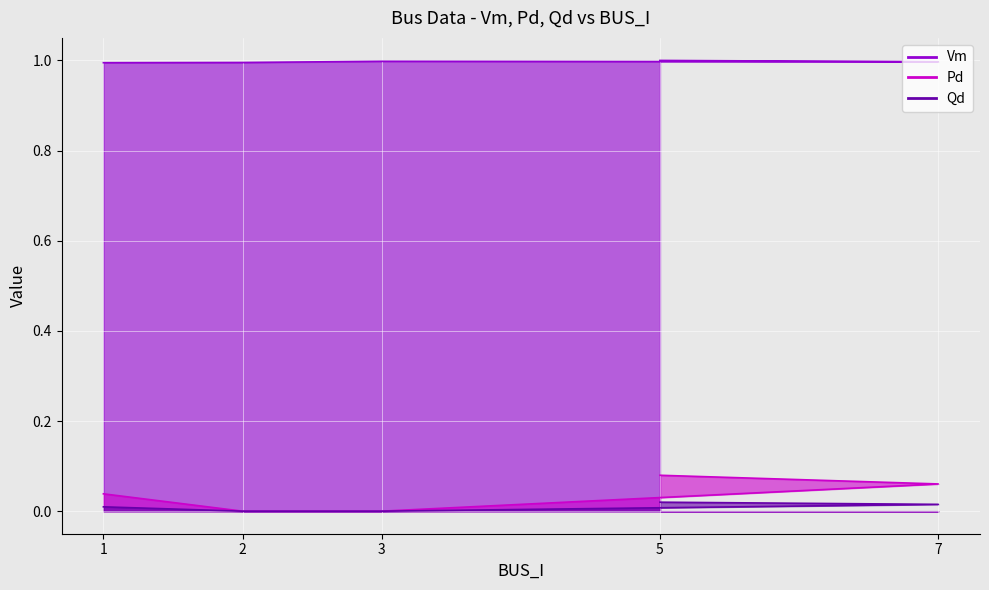

Which category has the lowest value across all series?

2